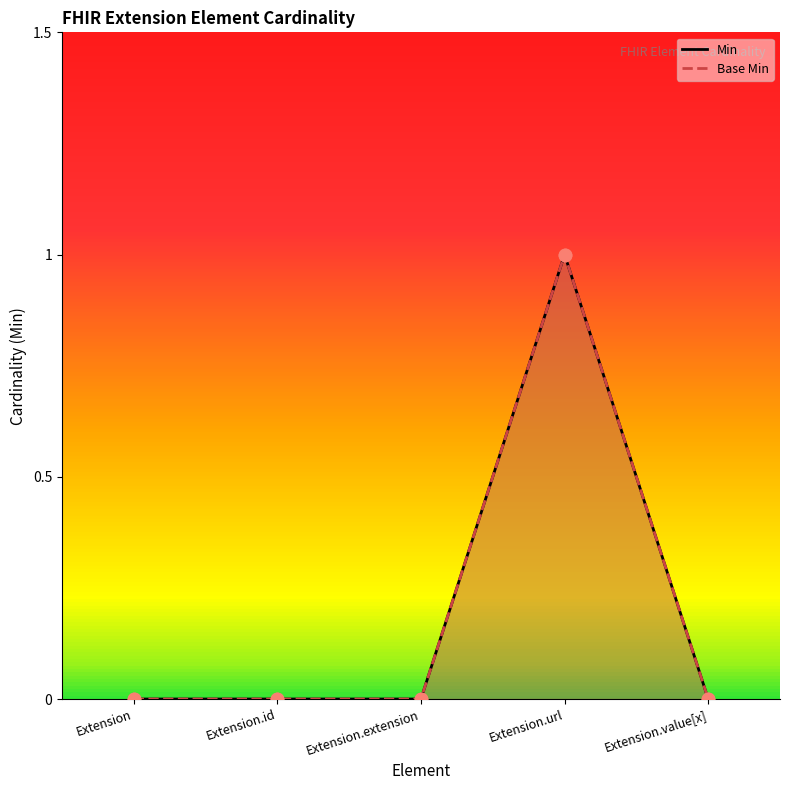

At which category is the sum across all series the highest?

Extension.url